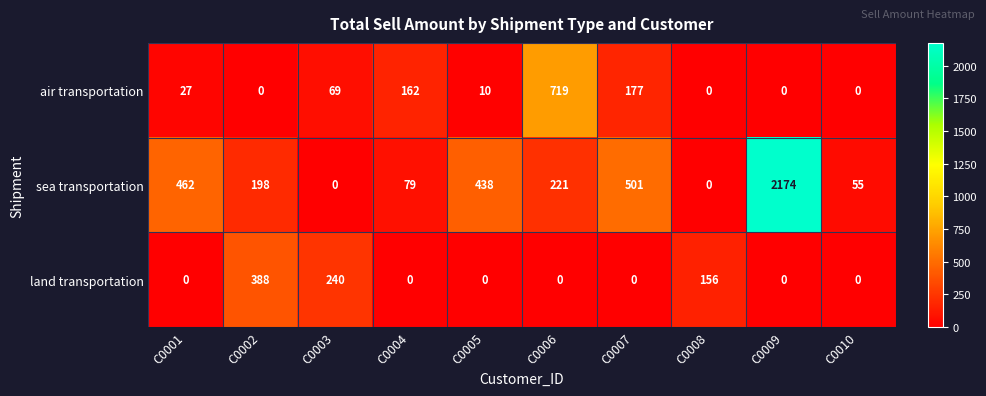

At C0004, list the series in order from largest to smallest.

air transportation, sea transportation, land transportation